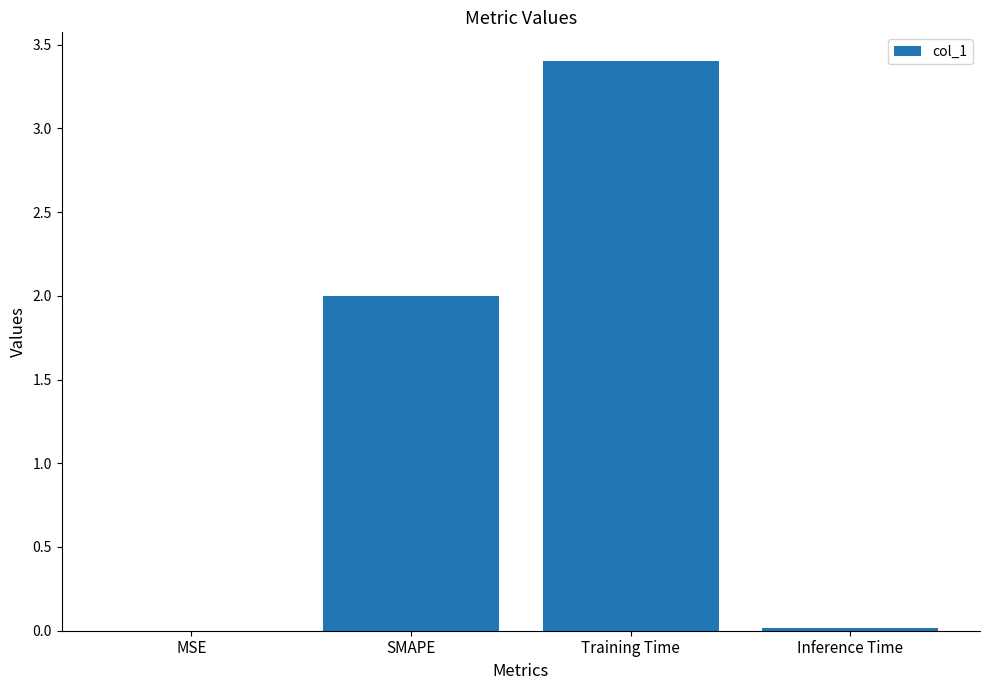

At which category does the chart reach its peak across all series?

Training Time